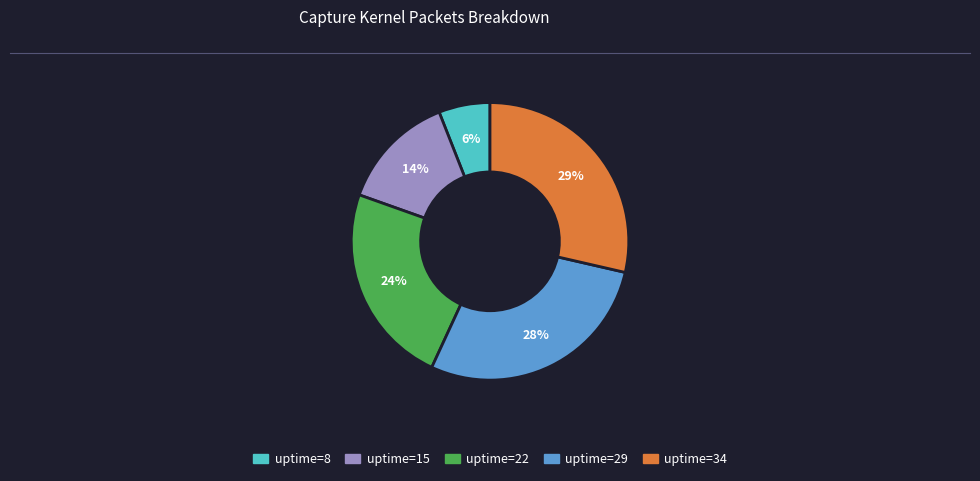

Is there a majority slice in this chart?

No